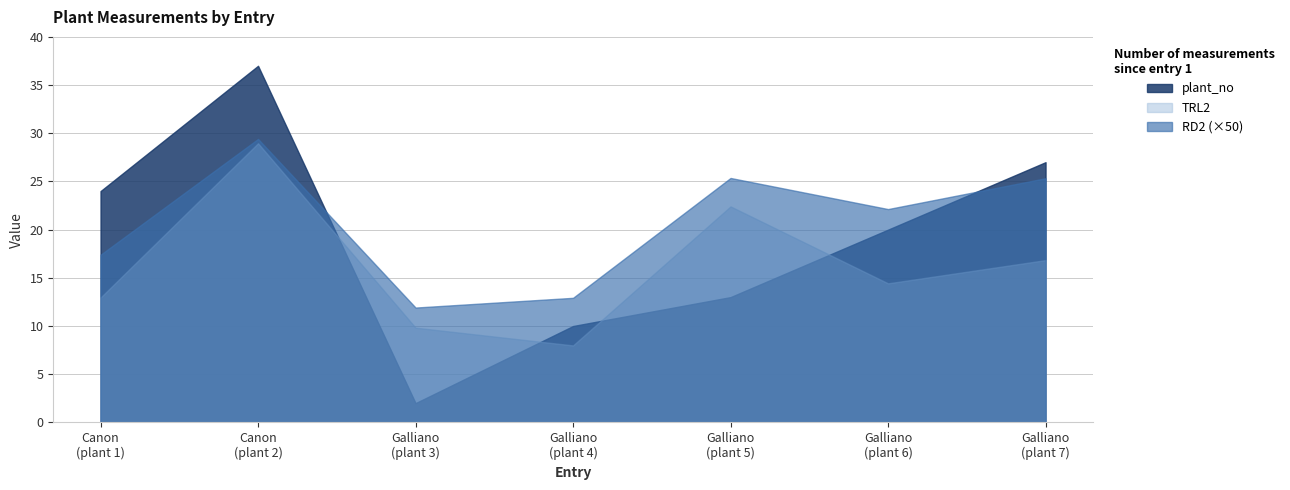

Where does the plant_no series first go above 20?

Canon
(plant 1)